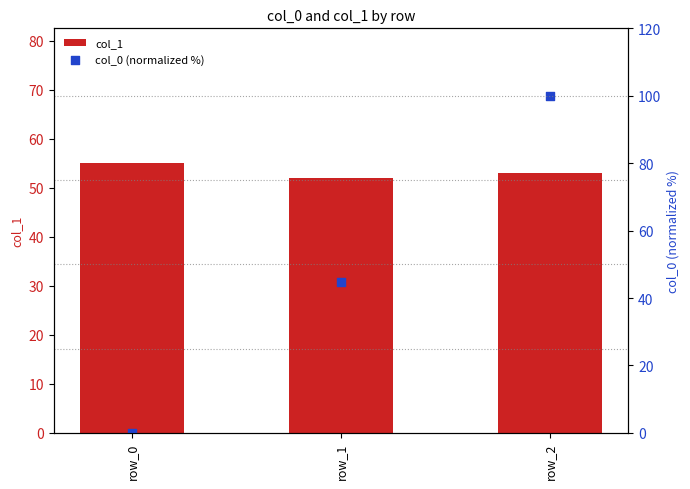

At which category is the sum across all series the highest?

row_2